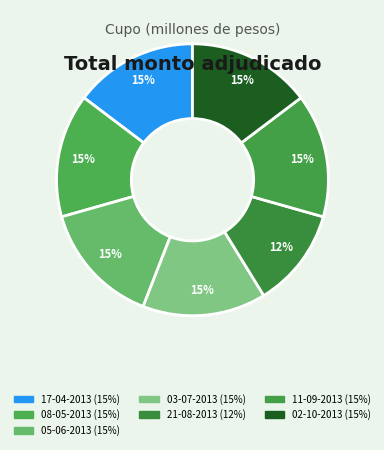

Which category has the smallest portion of the pie?

21-08-2013